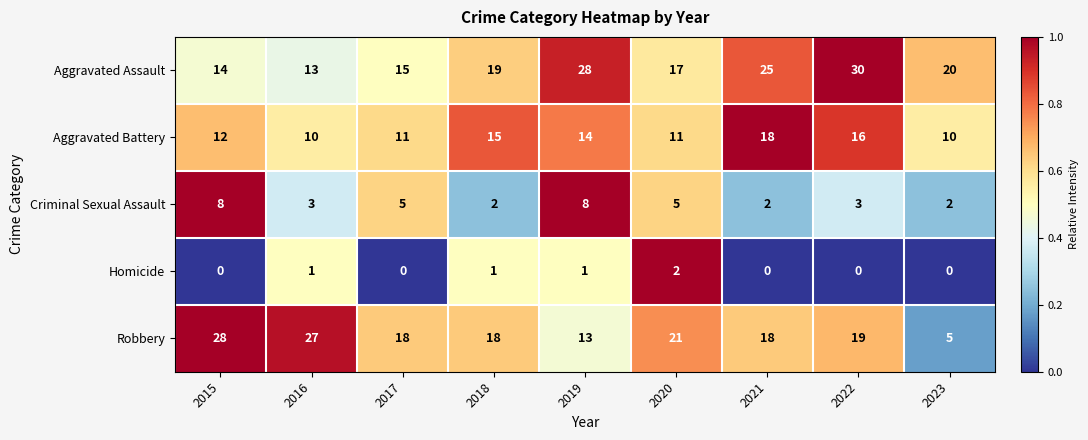

At which category is the sum across all series the highest?

2022